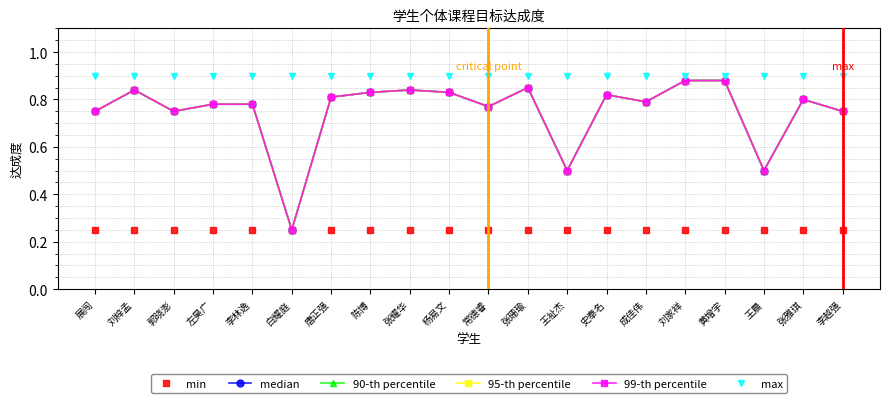

Is this an area chart (filled region under the line)?

No